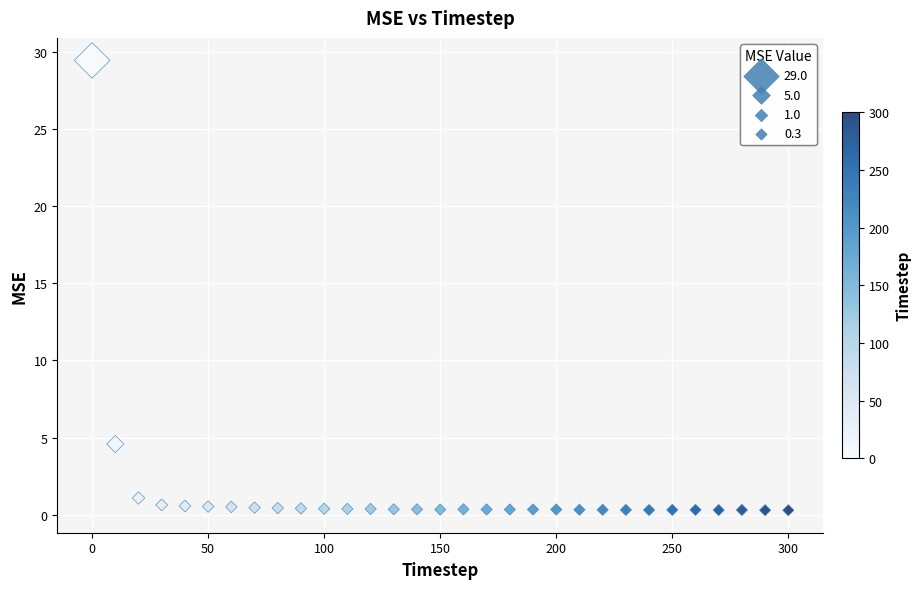

What Y value in the scatter plot is closest to 14?

4.6